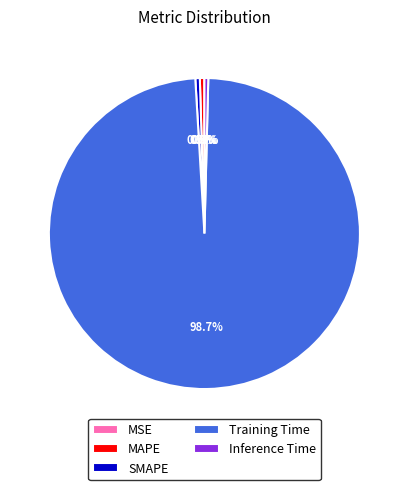

What portion of the pie excludes MAPE?

99.5%